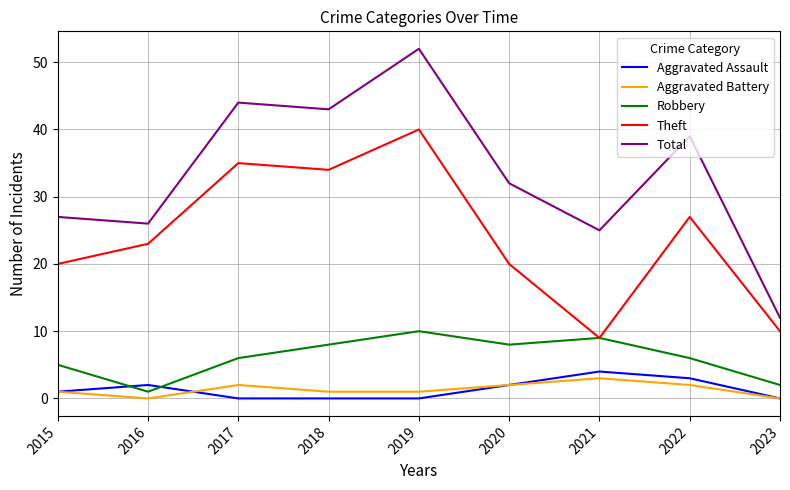

Which category has the highest value across all series?

2019